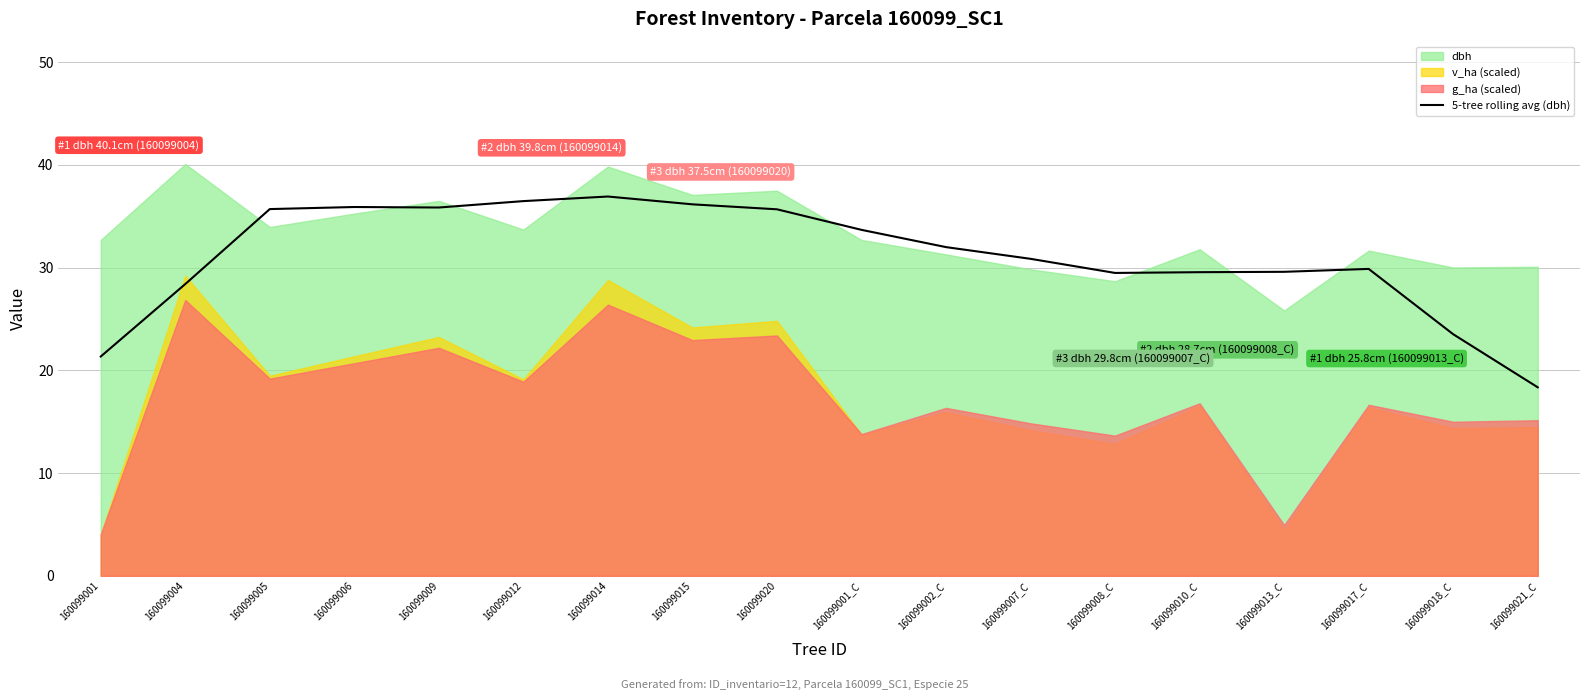

What is the average value?

31.1